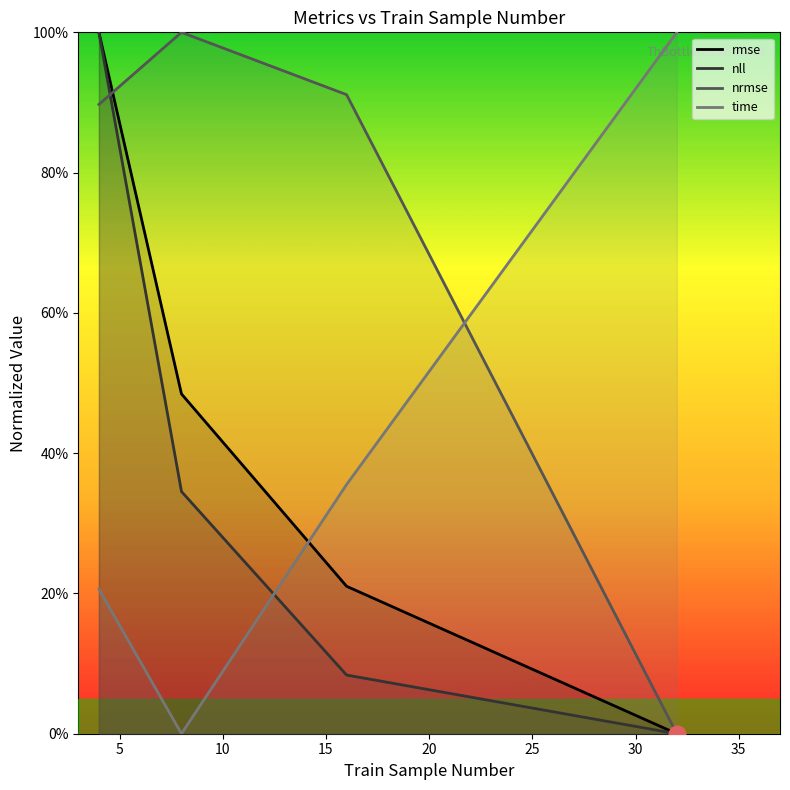

What is the difference between the maximum and minimum values in the time series?

100.0